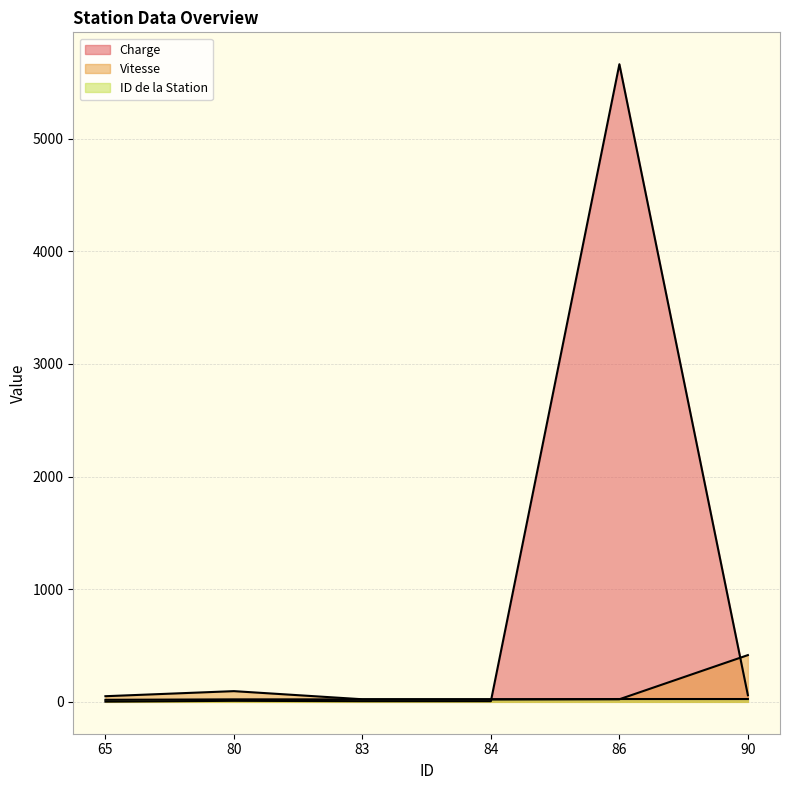

Which has a higher value, 86 or 90?

86